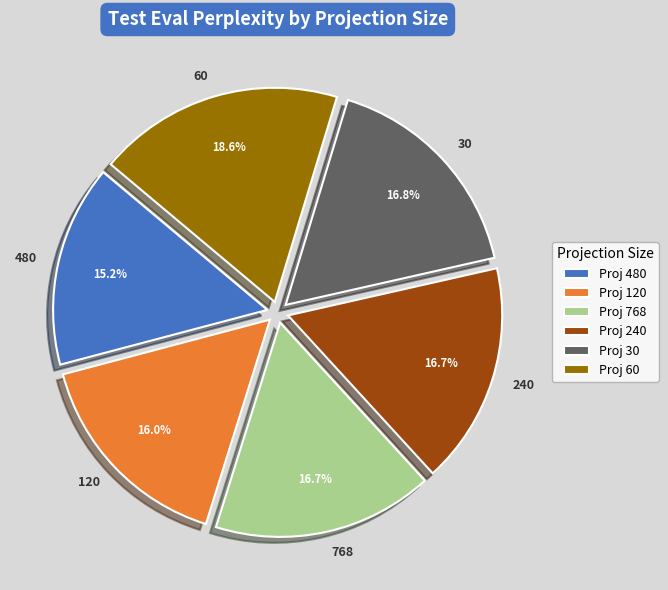

To the nearest percent, what is the difference between the largest and smallest slice percentages?

3%